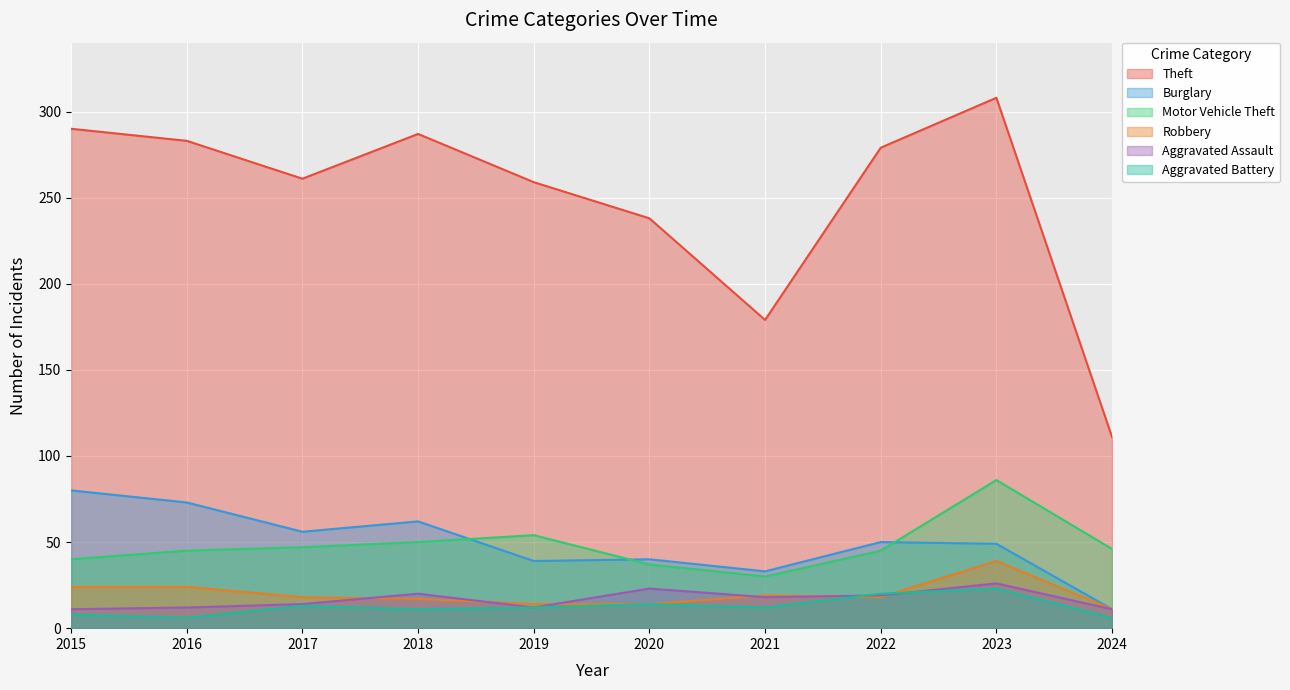

What are all the series names shown in the legend?

Theft, Burglary, Motor Vehicle Theft, Robbery, Aggravated Assault, Aggravated Battery